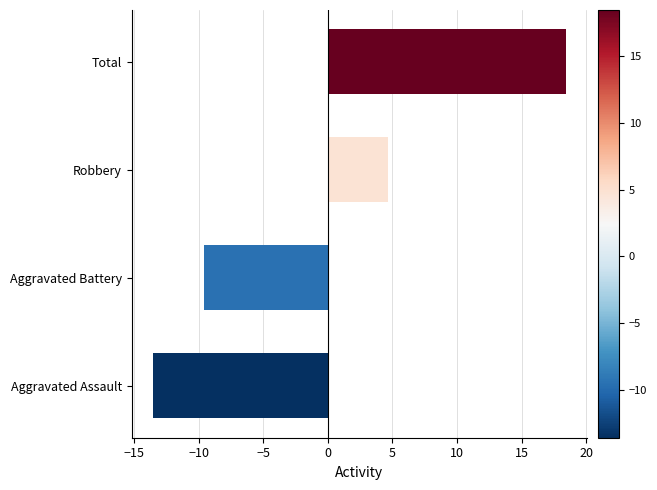

List the labels in order of value, smallest first.

Aggravated Assault, Aggravated Battery, Robbery, Total